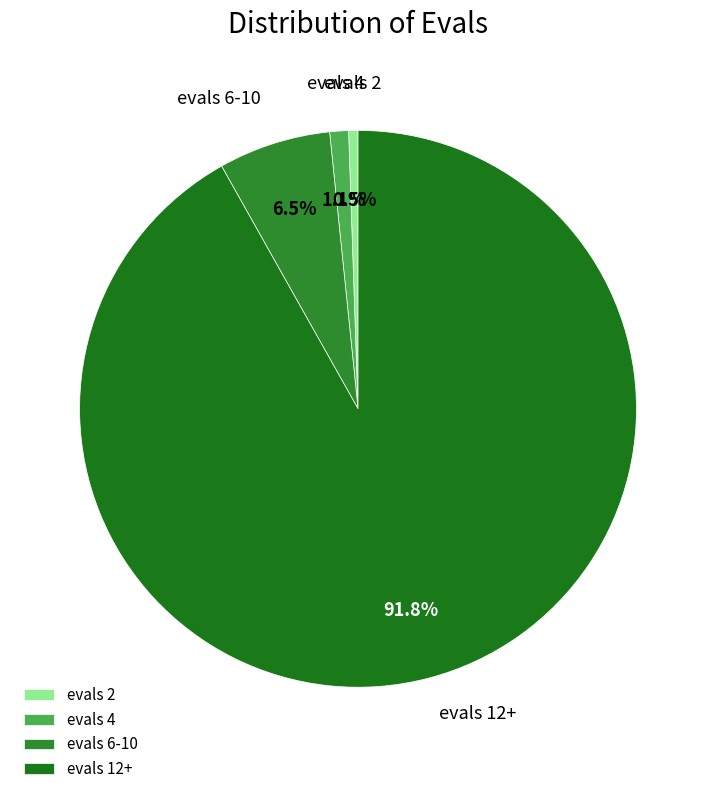

To the nearest percent, what is the average slice percentage?

25%